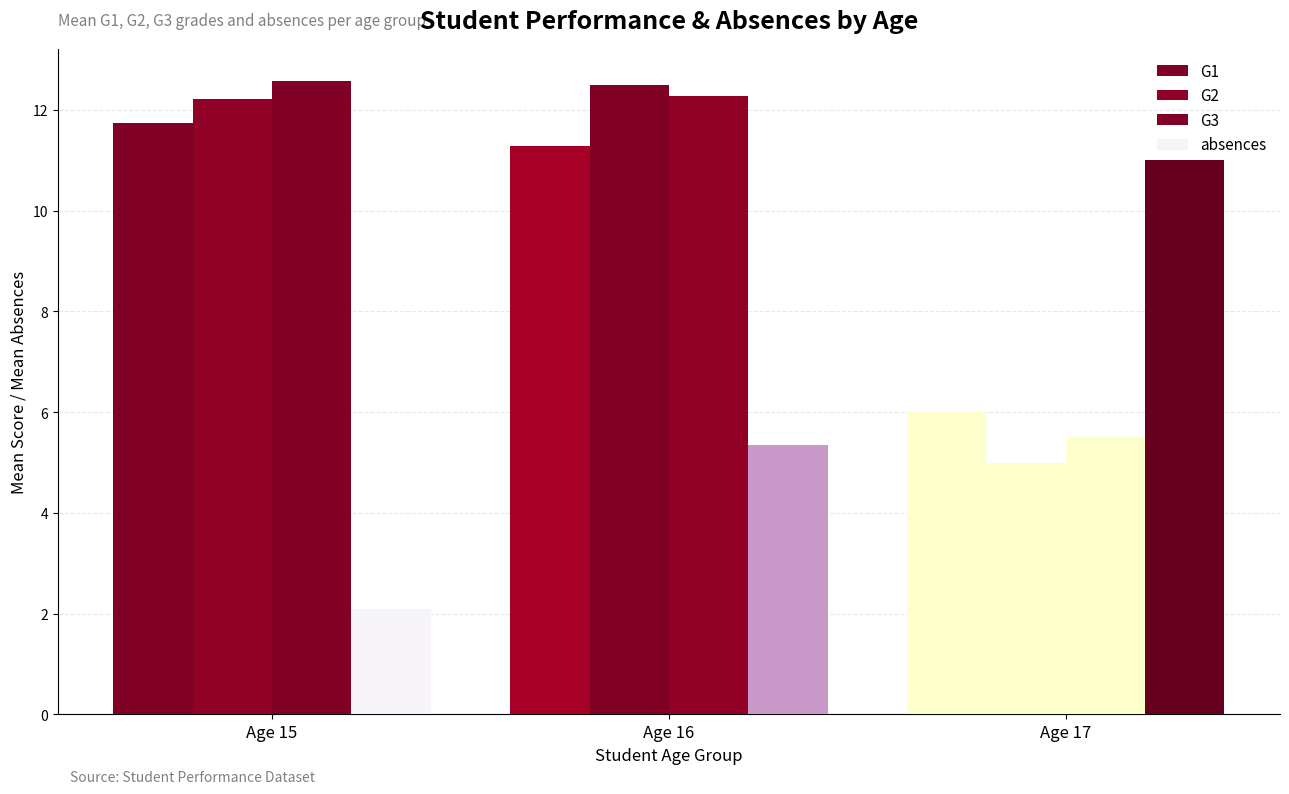

Count the number of categories in the chart.

3